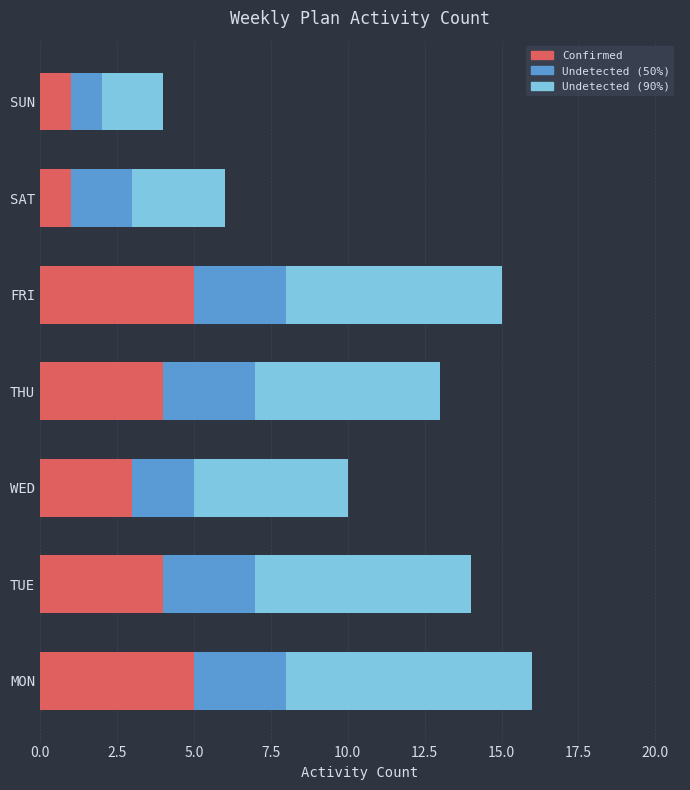

How many Confirmed values are between 1 and 5?

7